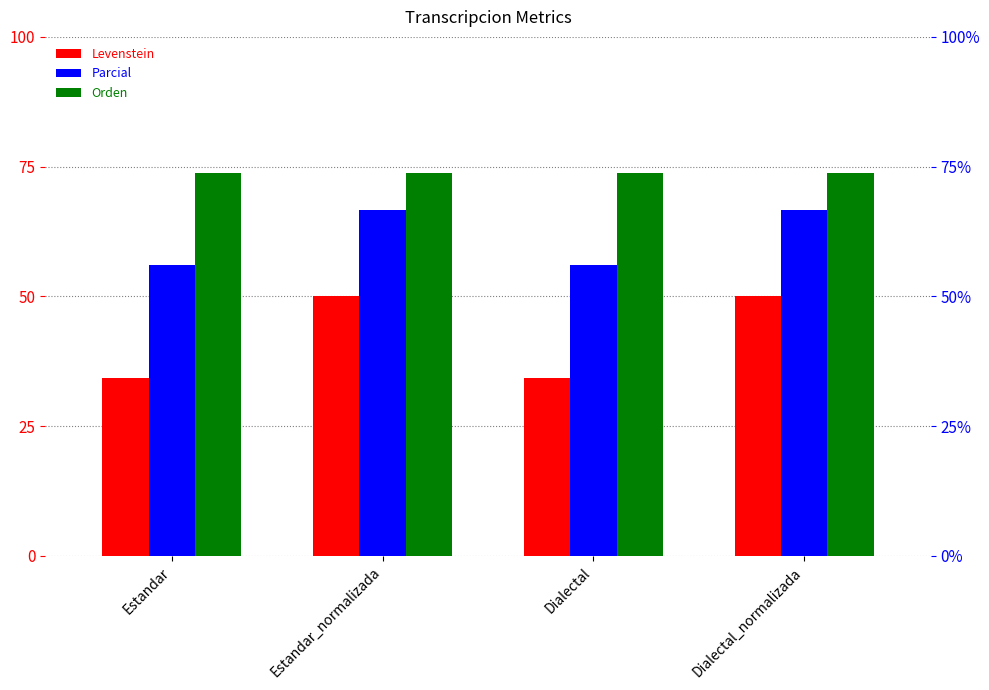

What is the total value across all series at Dialectal_normalizada?

190.4